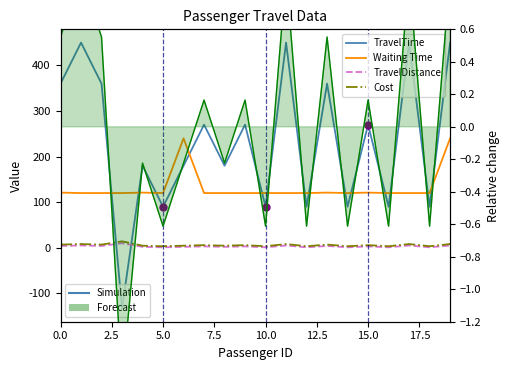

Which has a higher value, 10.0 or 13?

13